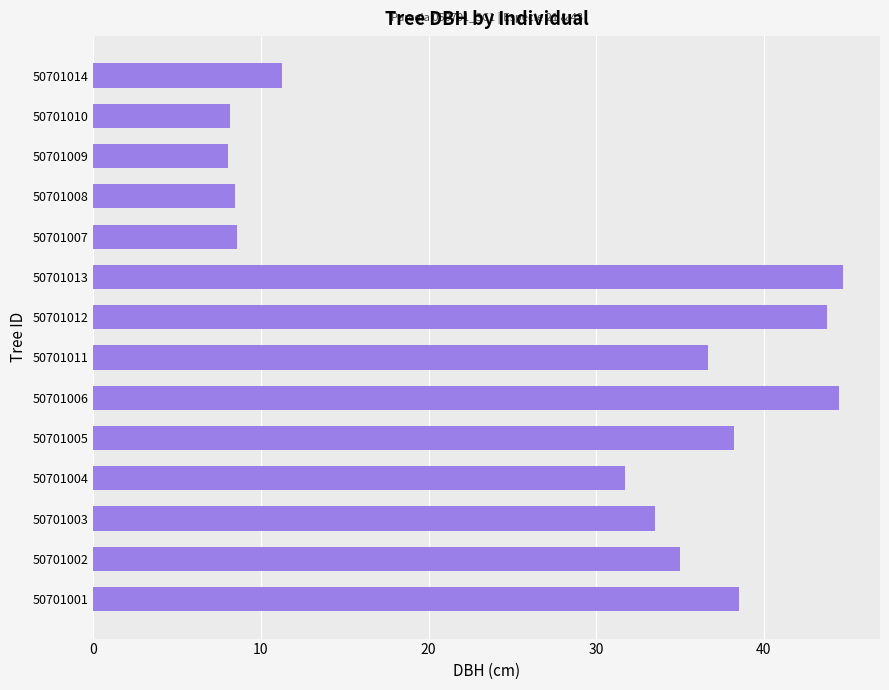

True or false: the data shows 33.5 at 50701003.

True